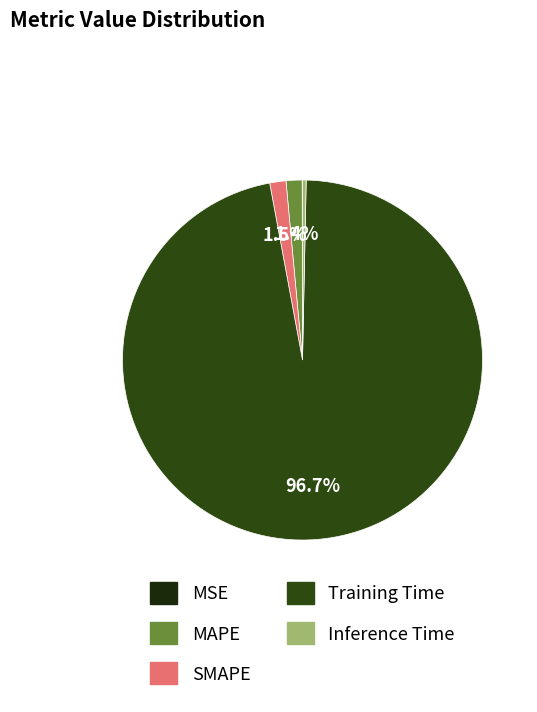

Which category has the biggest portion of the pie?

Training Time